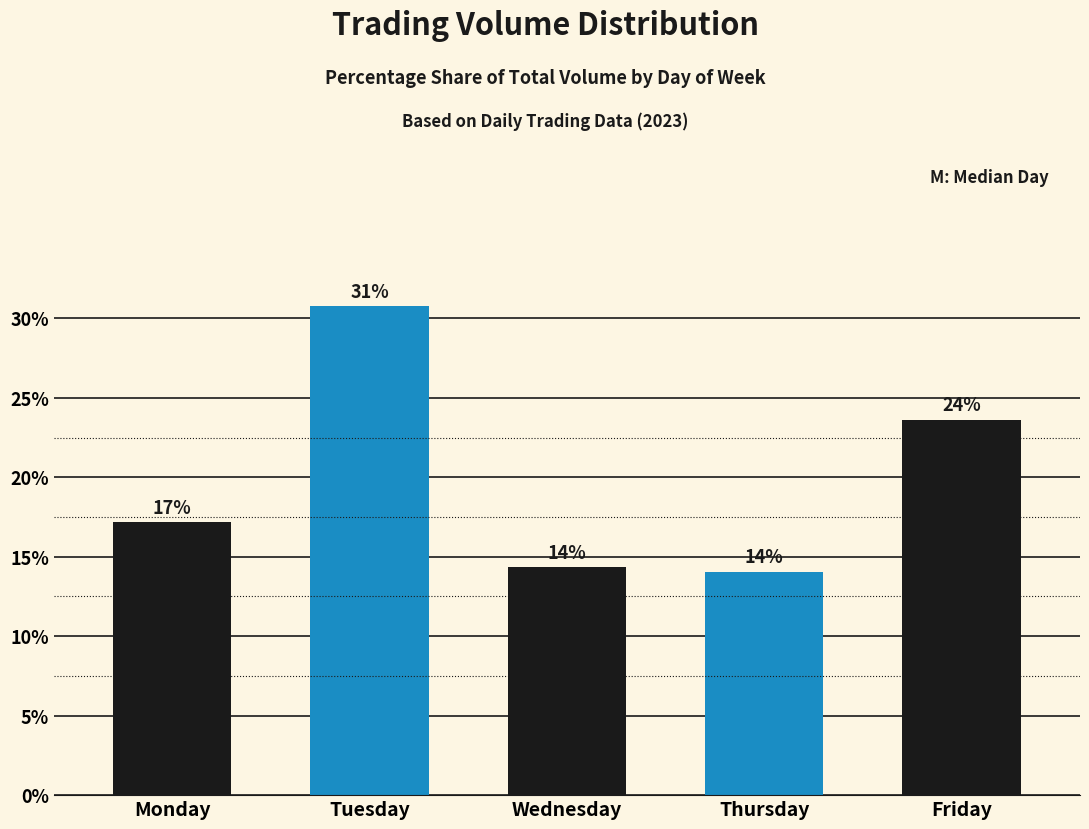

Reading left to right, transcribe all the data shown in this chart.

Monday=17.2	Tuesday=30.8	Wednesday=14.4	Thursday=14.1	Friday=23.6